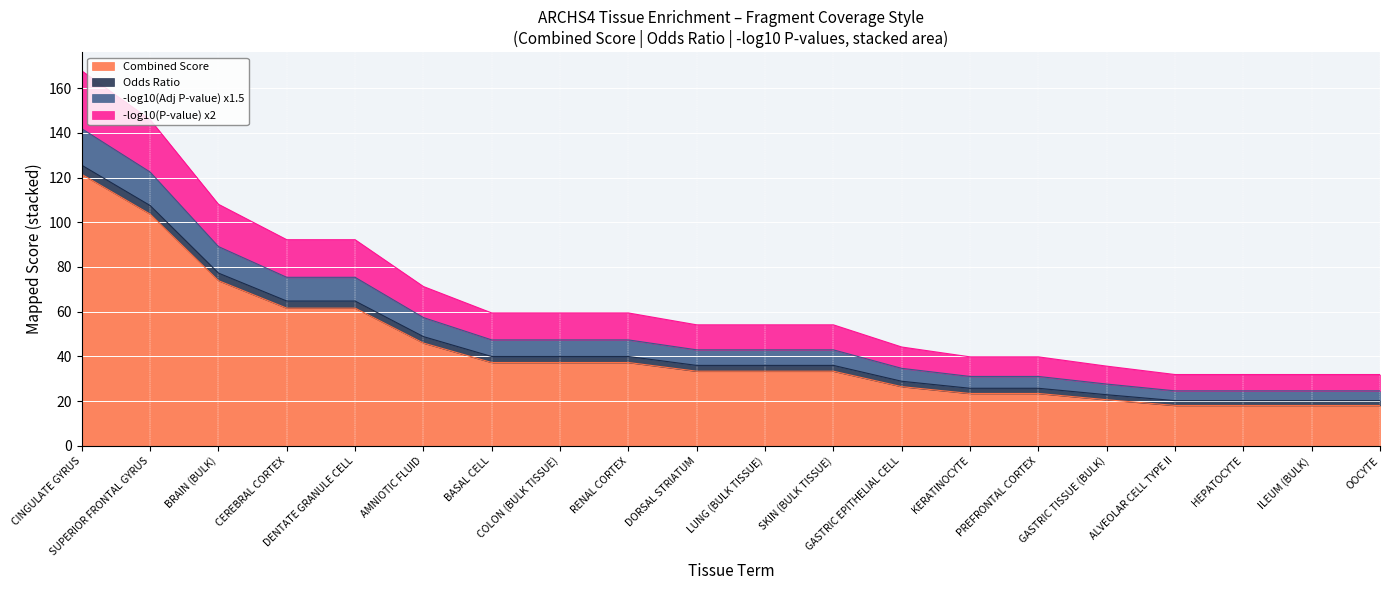

What is the minimum value for Combined Score?

18.1